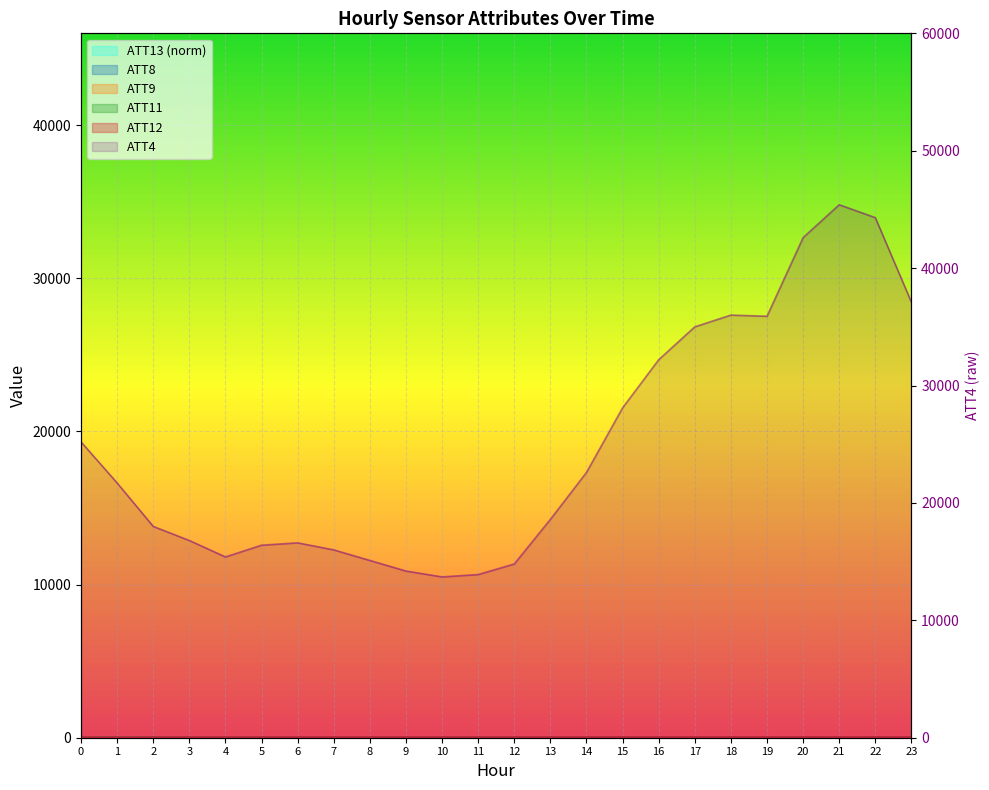

What is the total value across all series at 10?

13722.0